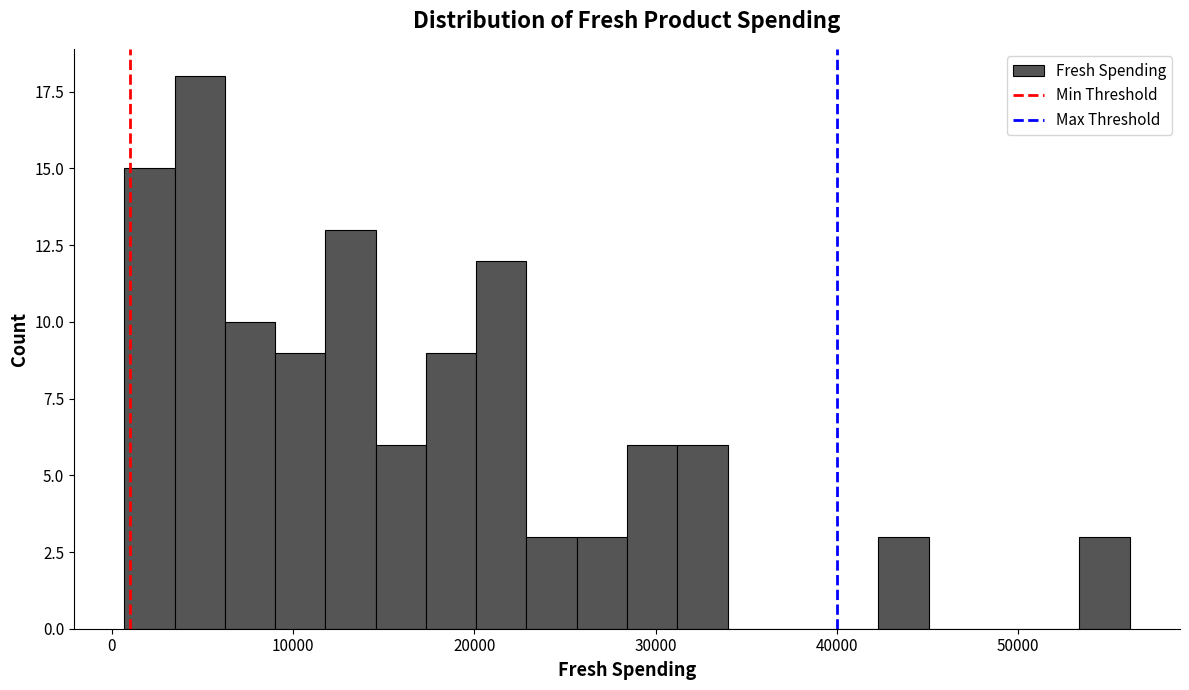

Read against the x-axis, roughly where is the centre of the tallest bar?

5000